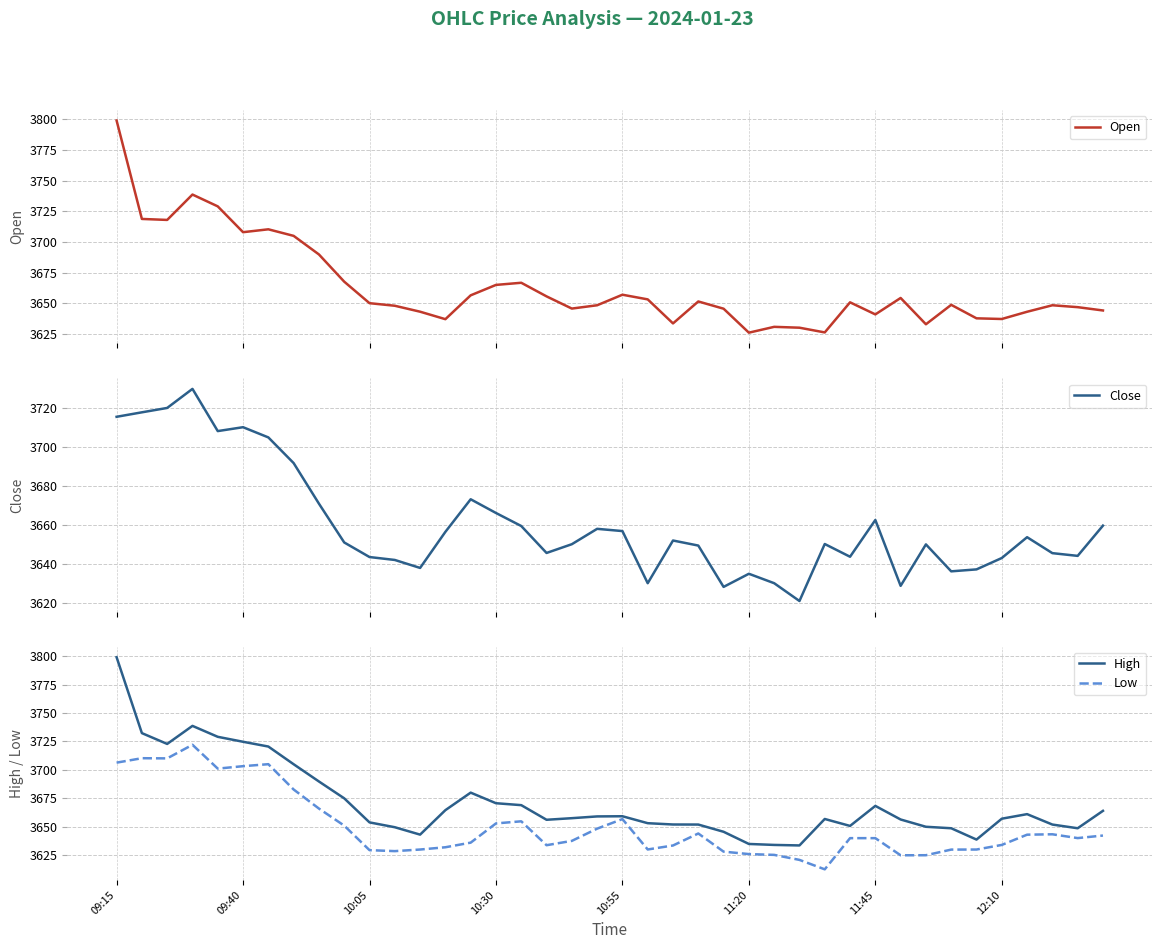

Which category has the highest value across all series?

09:15